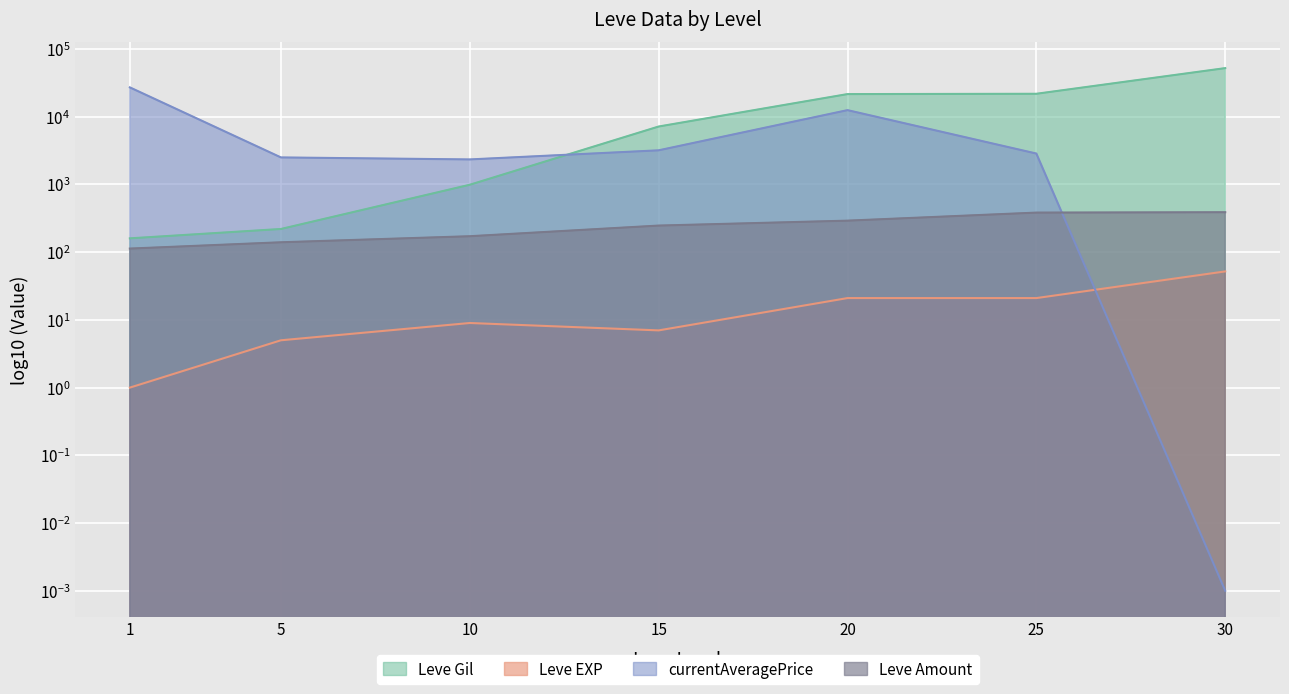

Is the value of Leve EXP at 25 greater than the value of Leve Amount at 20?

No